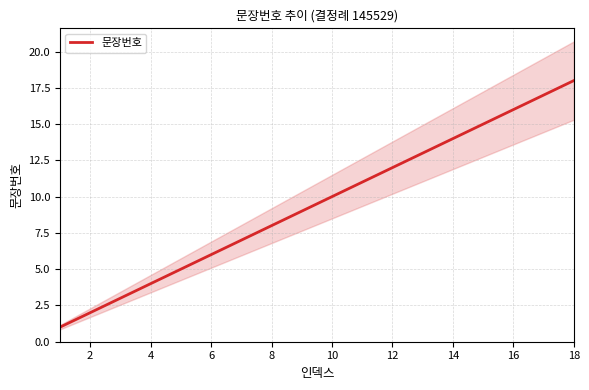

The 문장번호 series shows 8 at 12. True or false?

False